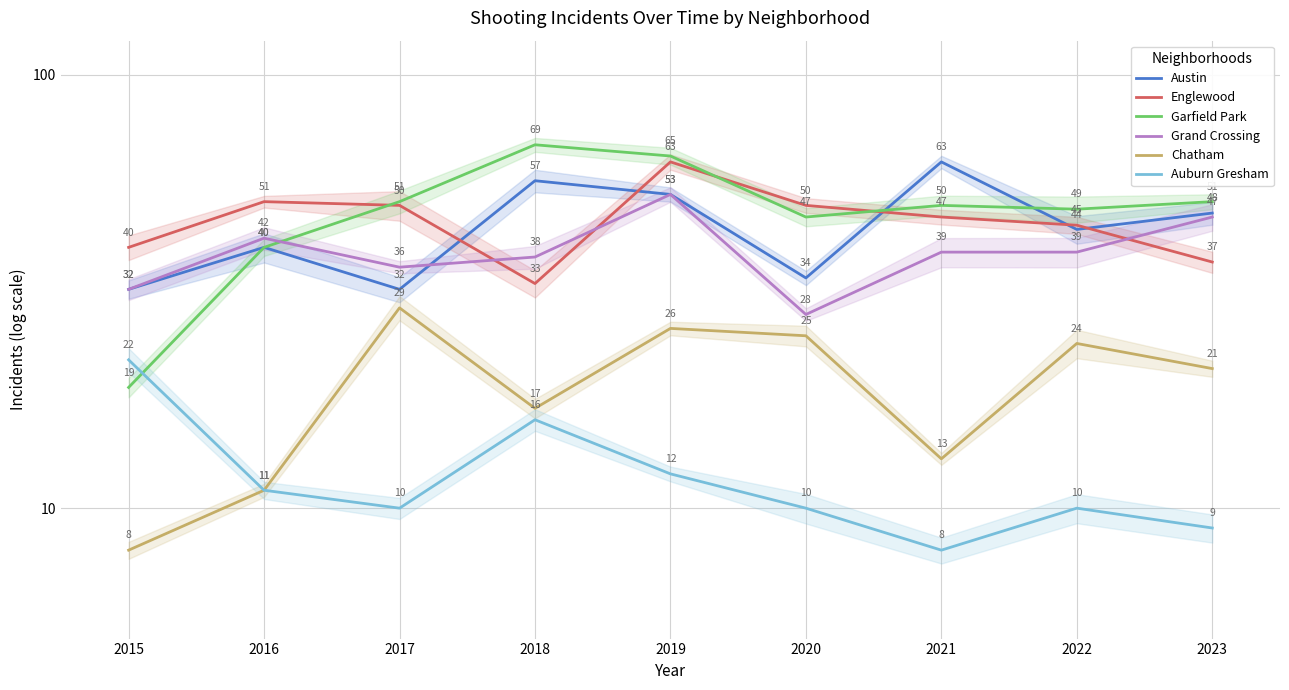

What is the value of the Austin point at the 5th from the left?

53